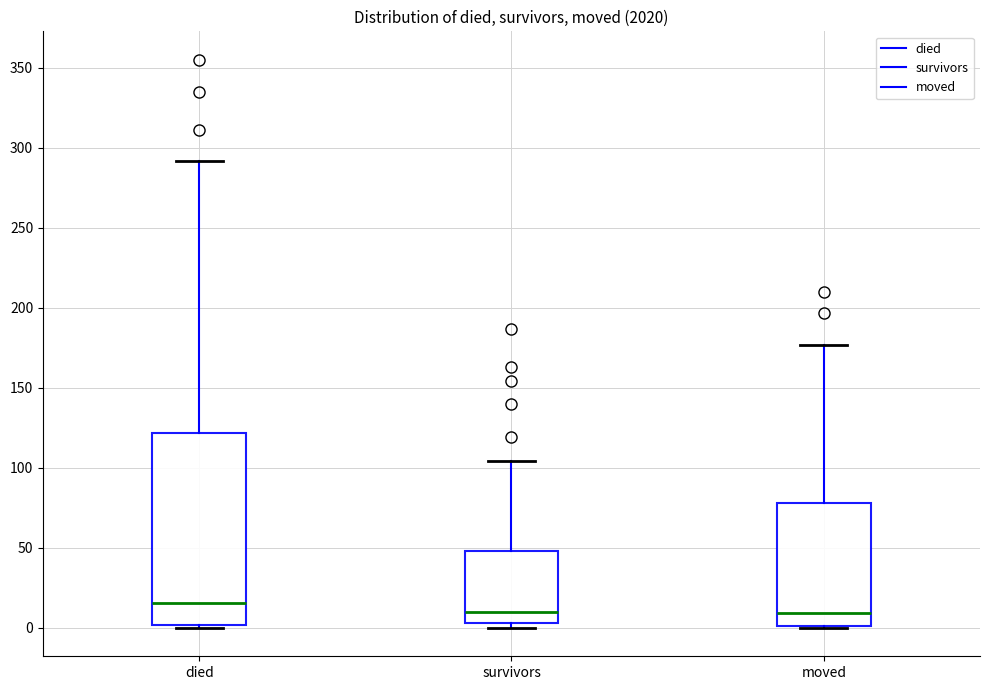

Reading left to right, read every box against the y-axis: the position of its median line, the range the box covers, and the ends of its whiskers. The values are not printed on the chart, so give them approximately, as read against the axis.

died: median 15, box 0 to 120, whiskers 0 to 290
survivors: median 10, box 5 to 50, whiskers 0 to 105
moved: median 10, box 0 to 80, whiskers 0 to 175